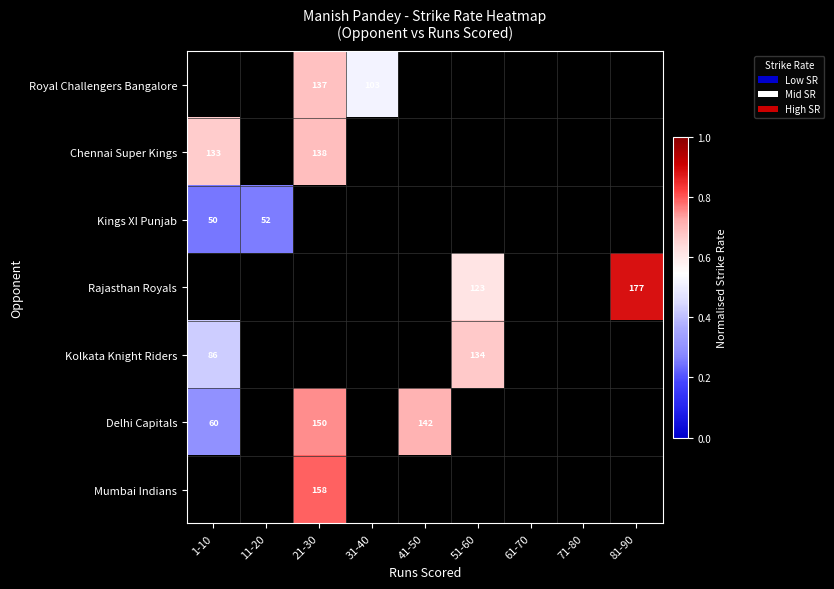

Which category has the highest value across all series?

81-90